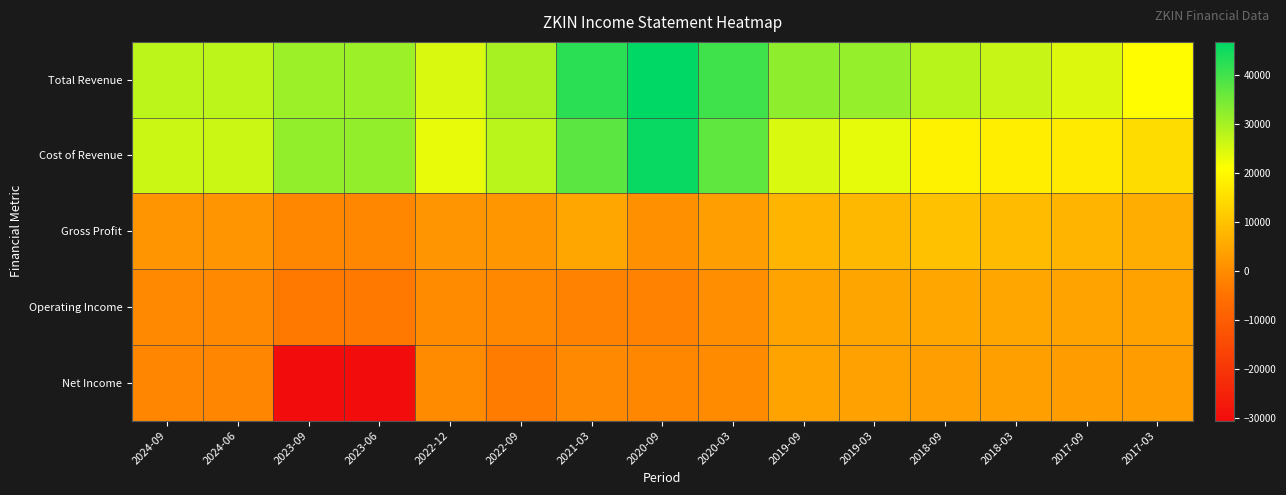

Reading right to left, extract all data points from this chart.

Total Revenue: 2017-03=20600	2017-09=24400	2018-03=26600	2018-09=28300	2019-03=31500	2019-09=32300	2020-03=40200	2020-09=46700	2021-03=42200	2022-09=29800	2022-12=24800	2023-06=31000	2023-09=31000	2024-06=27700	2024-09=27700
Cost of Revenue: 2017-03=14600	2017-09=17200	2018-03=18000	2018-09=18600	2019-03=23500	2019-09=24800	2020-03=37000	2020-09=45900	2021-03=37500	2022-09=27900	2022-12=23200	2023-06=31900	2023-09=31900	2024-06=26100	2024-09=26100
Gross Profit: 2017-03=6000	2017-09=7200	2018-03=8600	2018-09=9700	2019-03=8000	2019-09=7500	2020-03=3200	2020-09=800	2021-03=4700	2022-09=1800	2022-12=1600	2023-06=-900	2023-09=-900	2024-06=1600	2024-09=1600
Operating Income: 2017-03=3900	2017-09=4200	2018-03=4900	2018-09=4800	2019-03=4500	2019-09=4100	2020-03=400	2020-09=-1700	2021-03=-1600	2022-09=-700	2022-12=100	2023-06=-3700	2023-09=-3700	2024-06=-500	2024-09=-500
Net Income: 2017-03=2900	2017-09=3000	2018-03=3600	2018-09=3400	2019-03=3800	2019-09=4300	2020-03=100	2020-09=-900	2021-03=-600	2022-09=-3000	2022-12=0	2023-06=-30500	2023-09=-30500	2024-06=-1200	2024-09=-1200